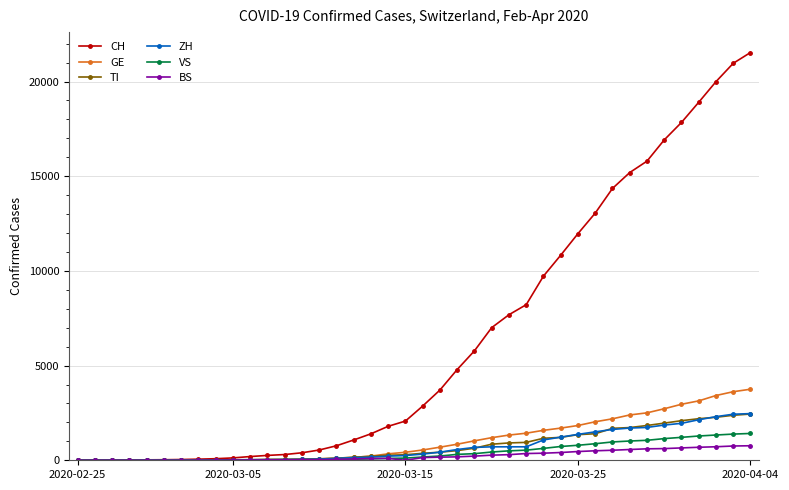

What are all the series names shown in the legend?

CH, GE, TI, ZH, VS, BS